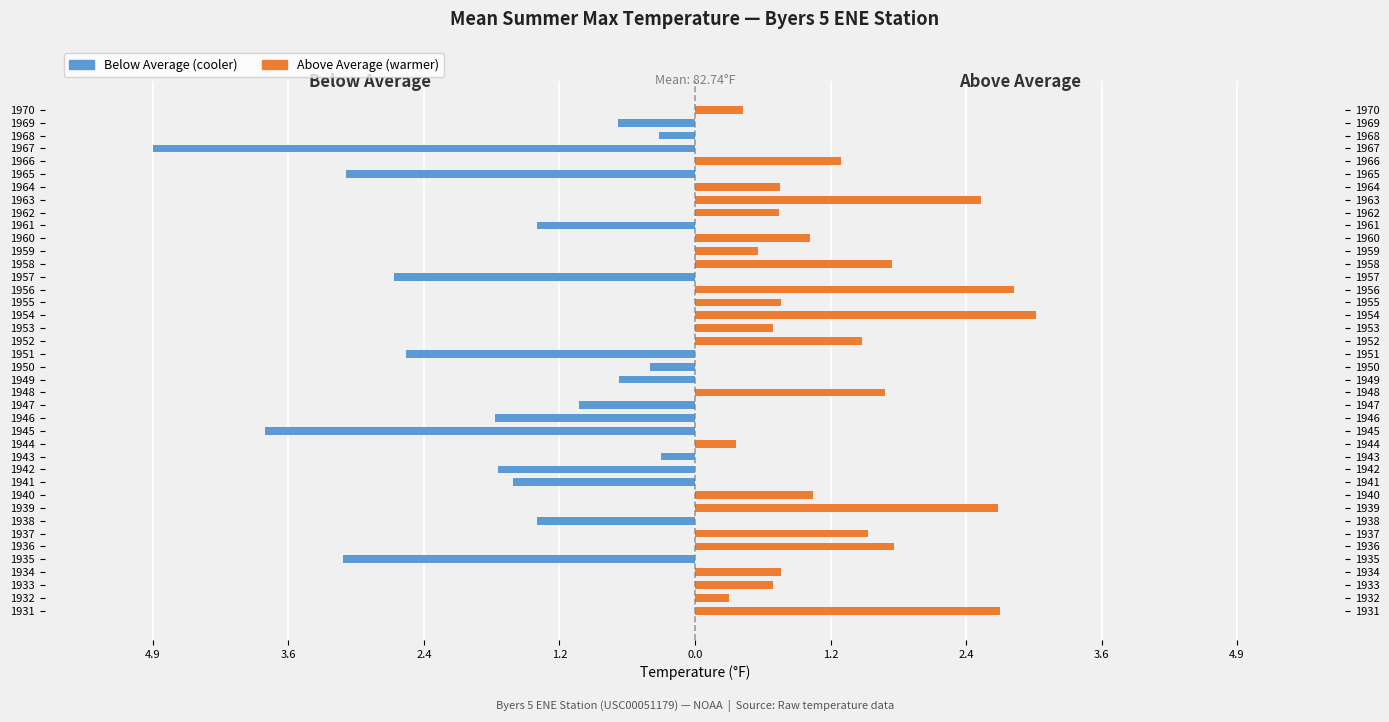

Count the number of categories in the chart.

40